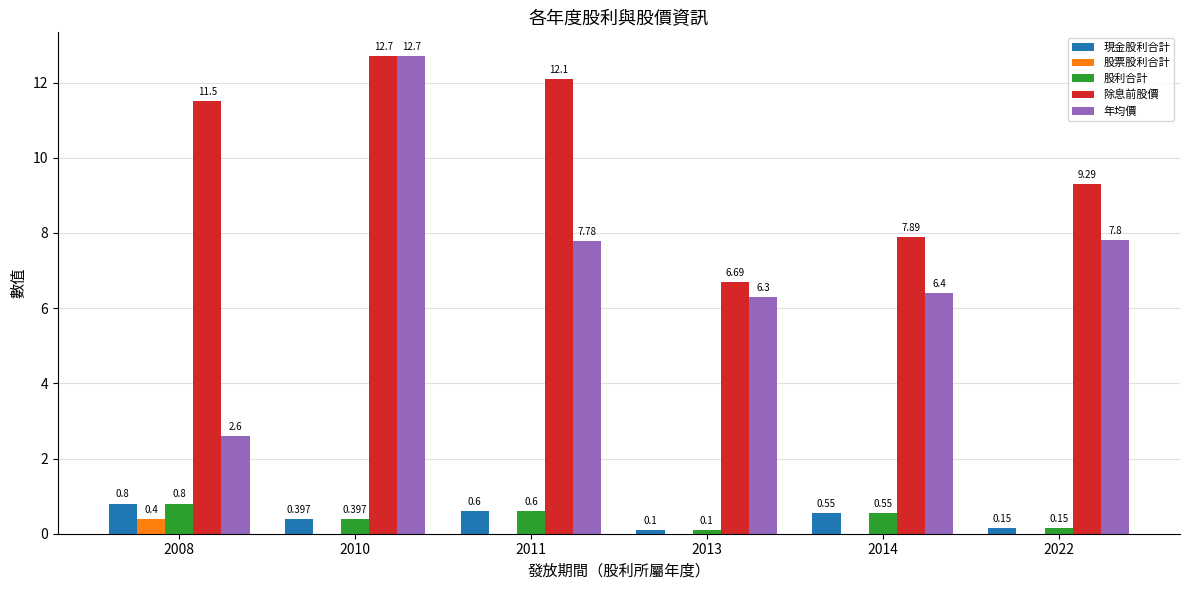

How many distinct data groups are displayed?

5